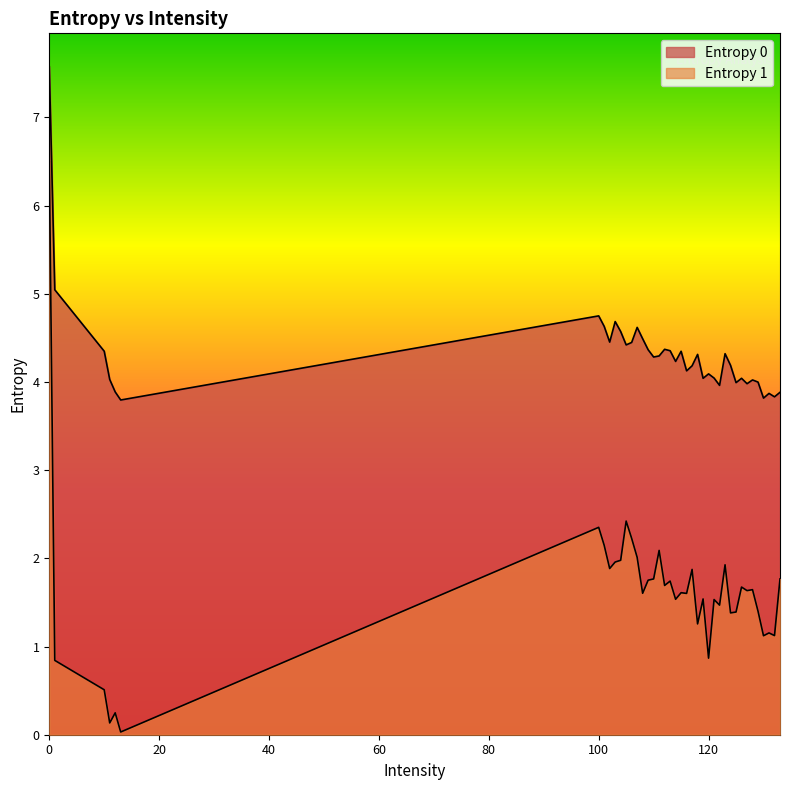

What value does the Entropy 0 series have at 122?

4.0